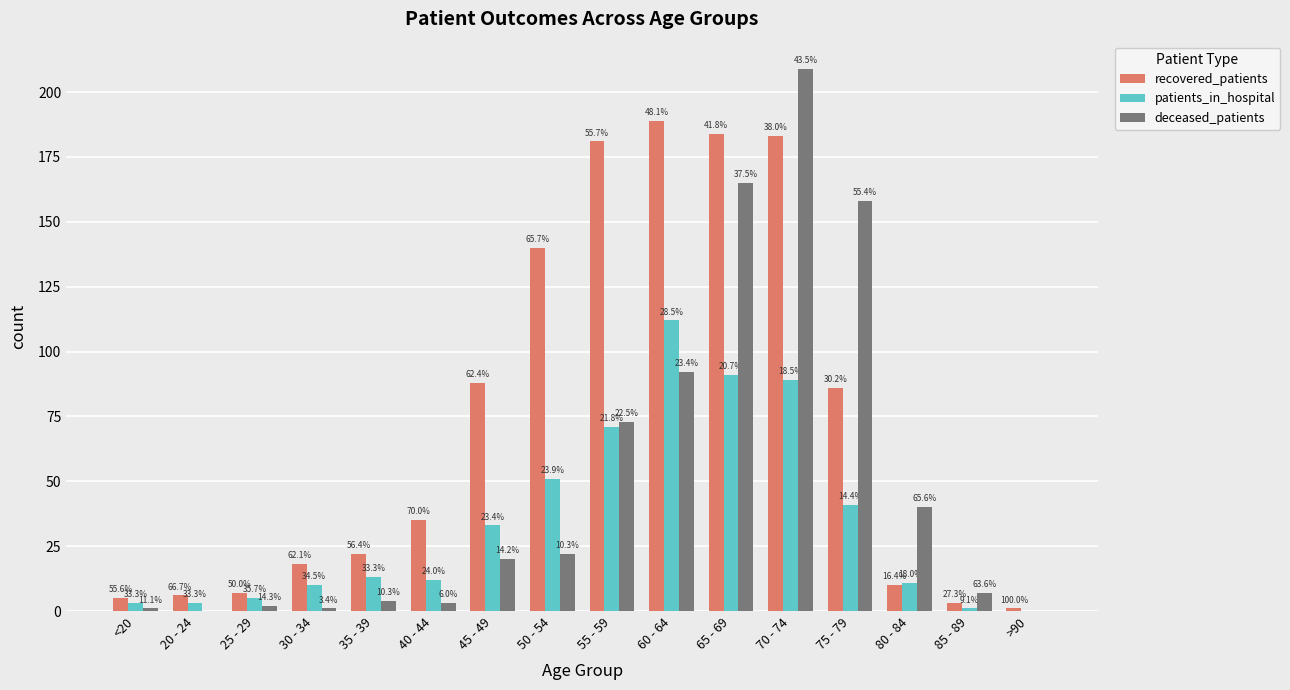

Between 75 - 79 and 85 - 89, which series saw the biggest shift?

deceased_patients